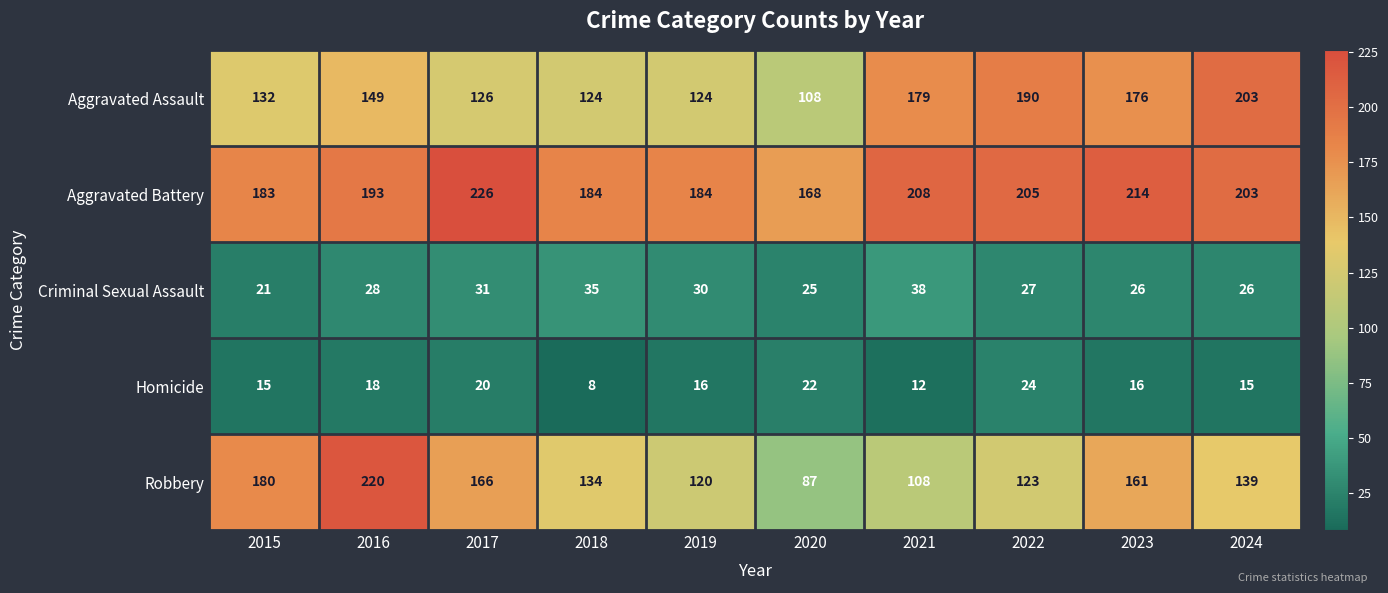

How many series are shown in this chart?

5